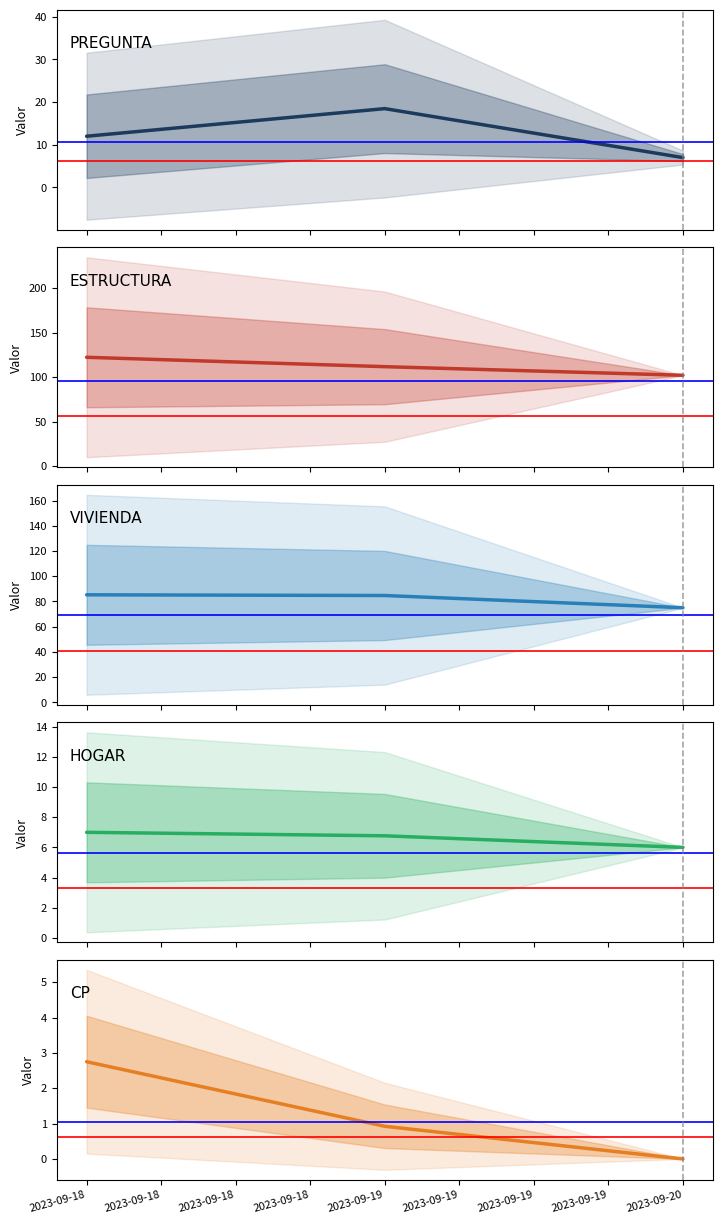

What are all the series names shown in the legend?

PREGUNTA, ESTRUCTURA, VIVIENDA, HOGAR, CP